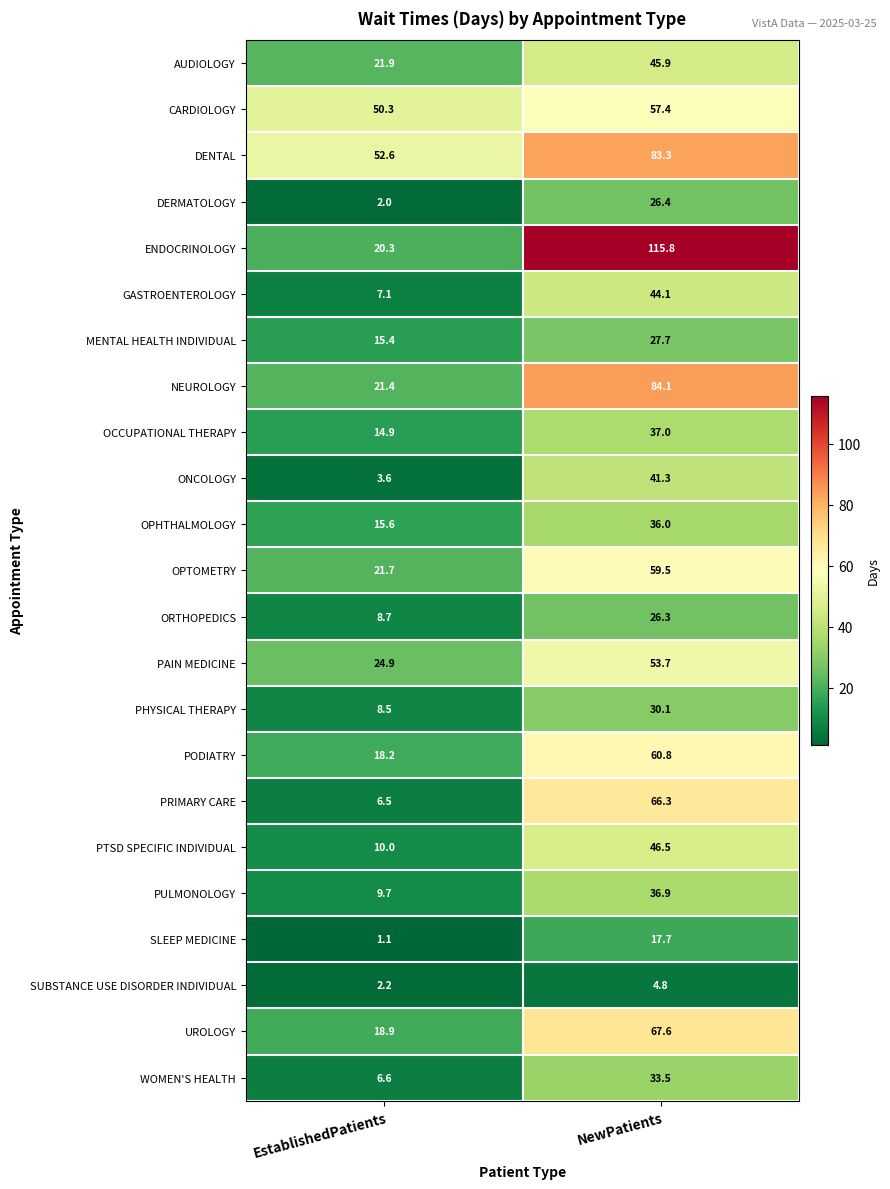

What is the difference between the ONCOLOGY values at NewPatients and EstablishedPatients?

37.7